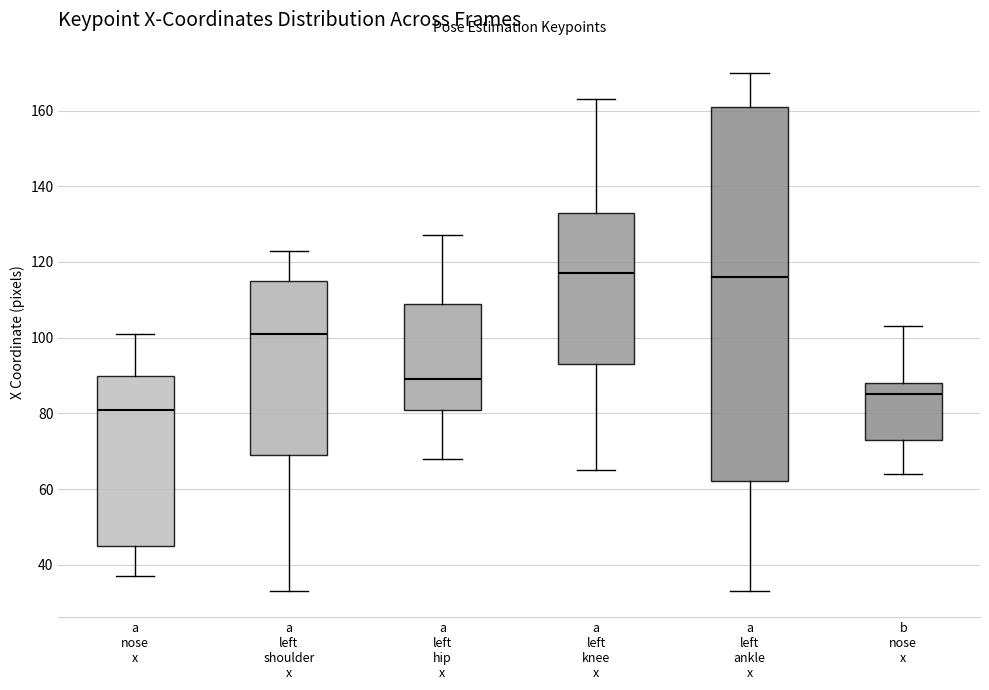

Reading left to right, read every box against the y-axis: the position of its median line, the range the box covers, and the ends of its whiskers. The values are not printed on the chart, so give them approximately, as read against the axis.

a nose x: median 82, box 46 to 90, whiskers 38 to 102
a left shoulder x: median 102, box 70 to 116, whiskers 34 to 124
a left hip x: median 90, box 82 to 110, whiskers 68 to 128
a left knee x: median 118, box 94 to 134, whiskers 66 to 164
a left ankle x: median 116, box 62 to 162, whiskers 34 to 170
b nose x: median 86, box 74 to 88, whiskers 64 to 104